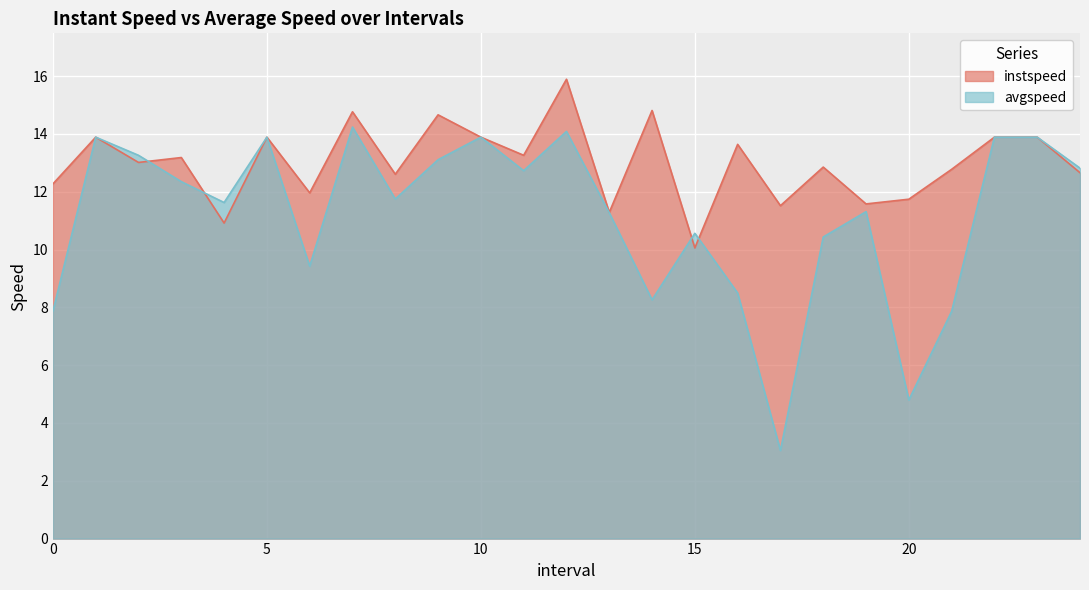

How many intersections are there between avgspeed and instspeed?

4